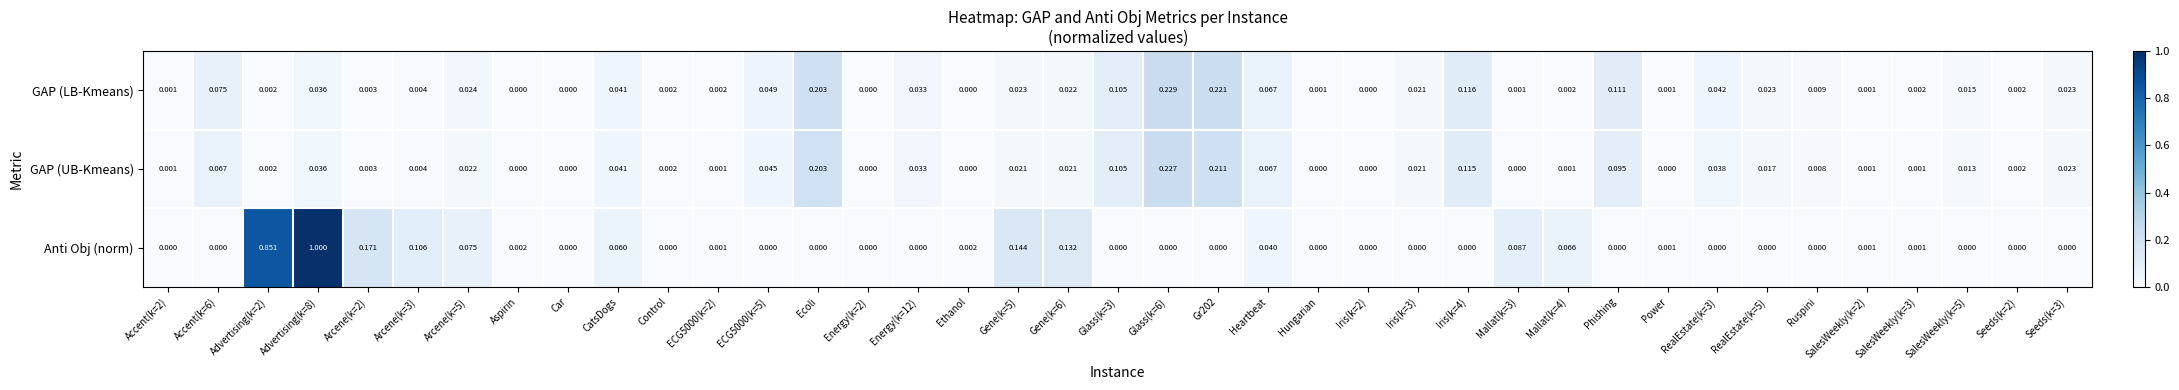

Count the number of categories in the chart.

39